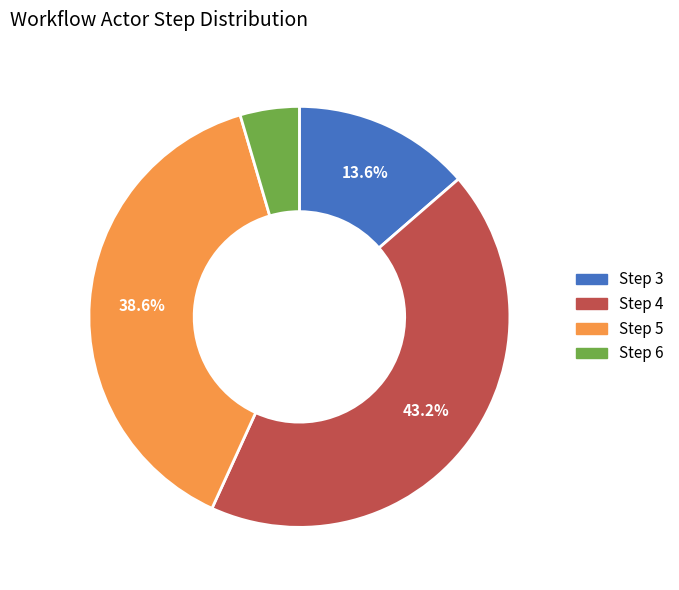

Is there a majority slice in this chart?

No